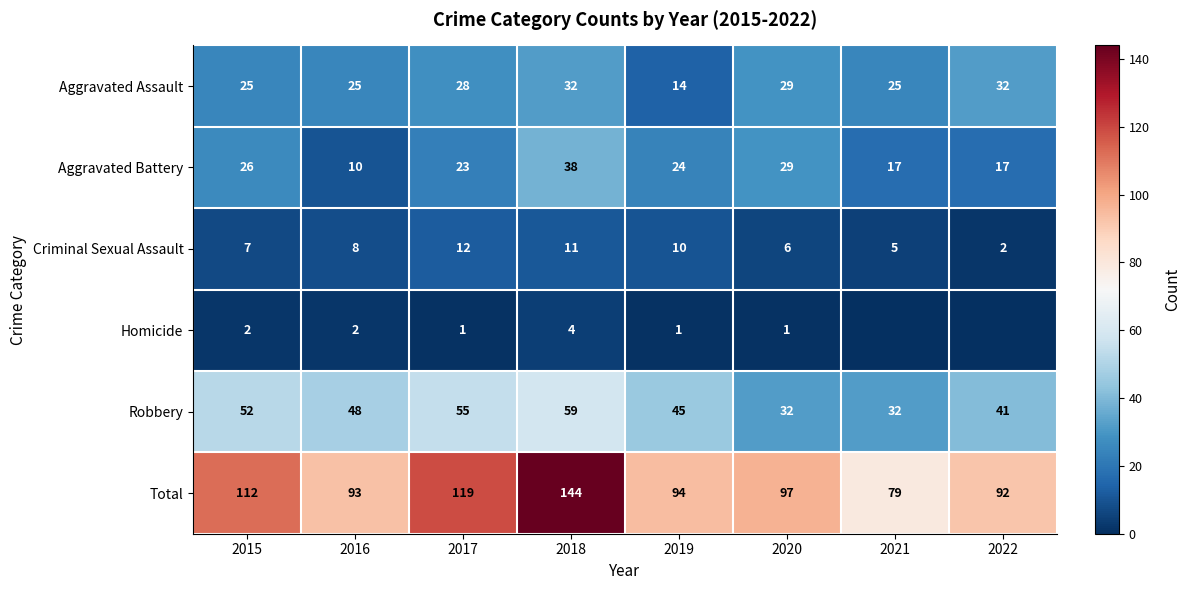

At which label does Aggravated Assault reach its minimum?

2019